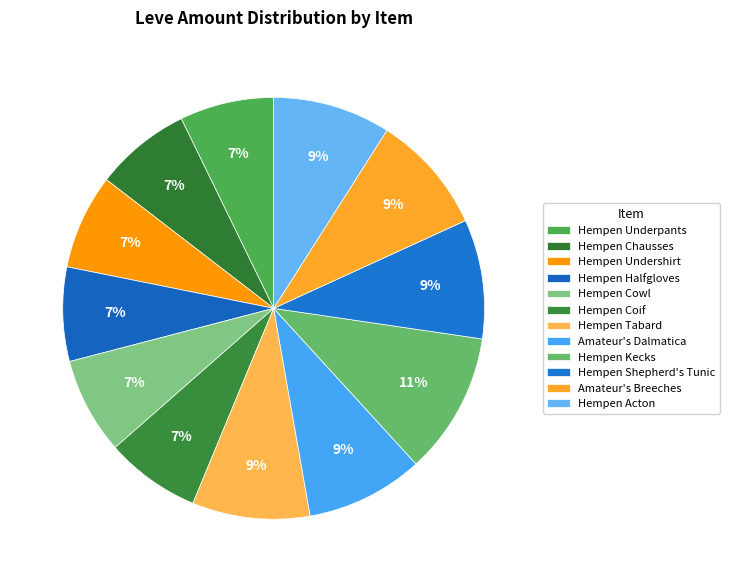

Count the number of slices in the pie.

12